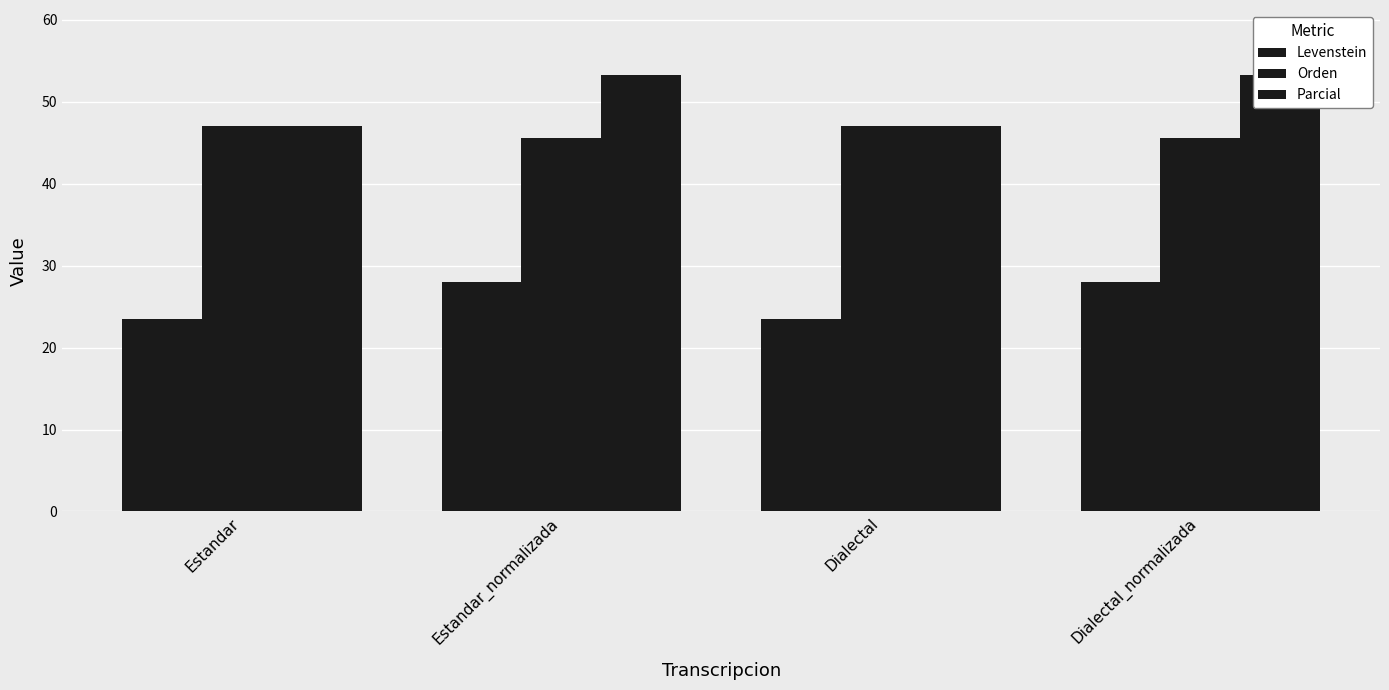

What position from the left is Dialectal_normalizada?

4